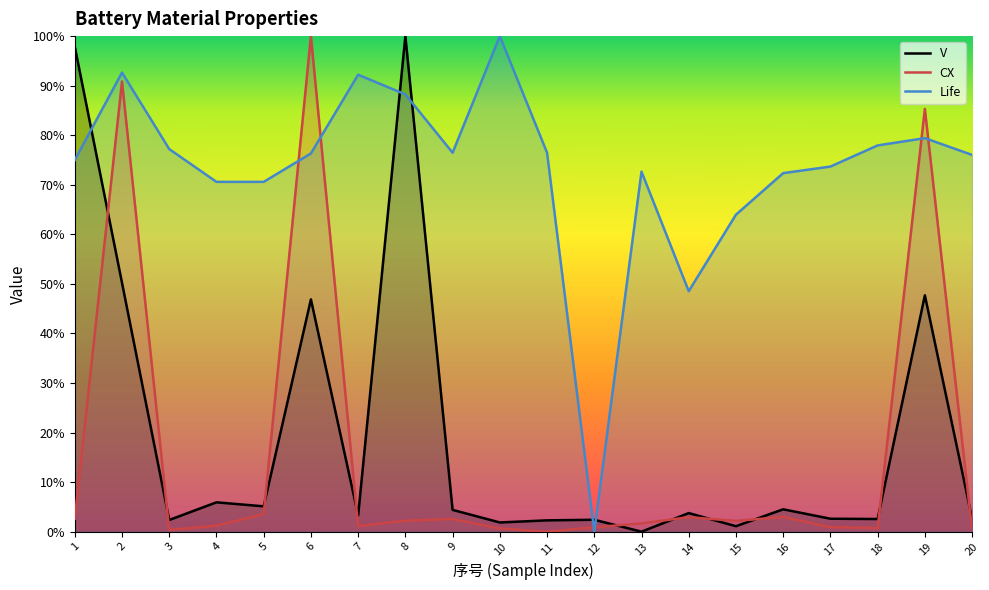

True or false: V has a value of 0.1 at 14.

False